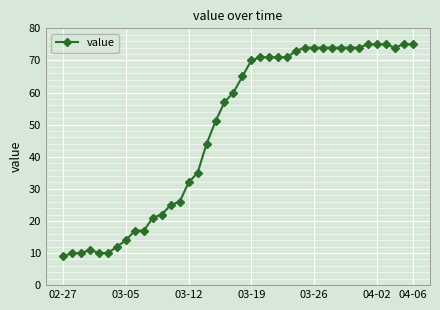

How many lines are shown in the chart?

1